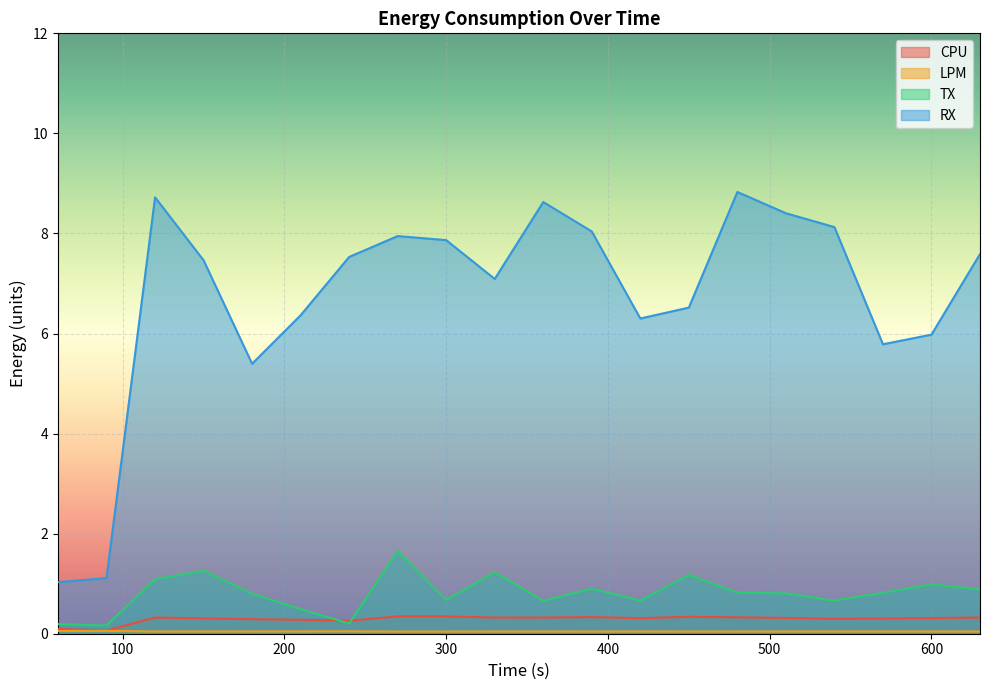

Which series changed the most between 180 and 450?

RX